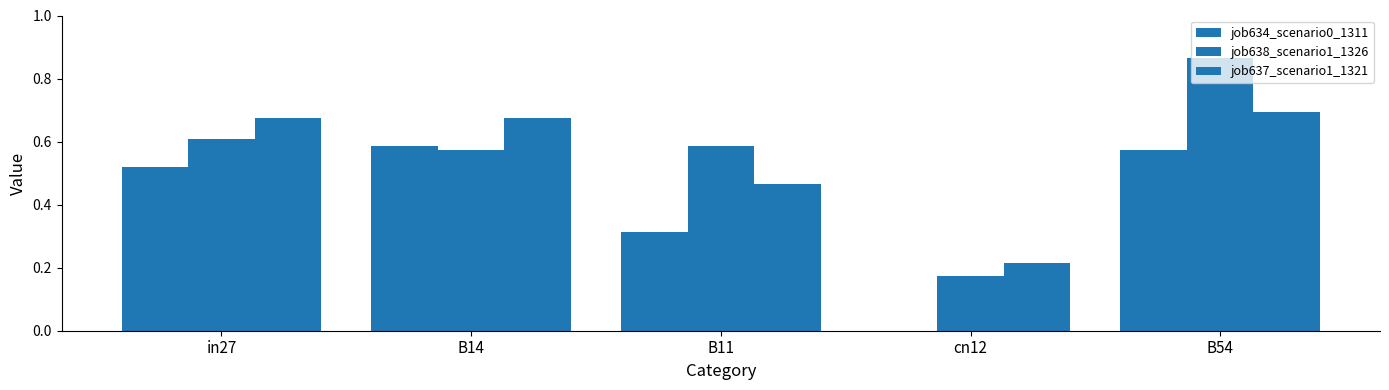

What is the spread (max minus min) of values at B14?

0.1